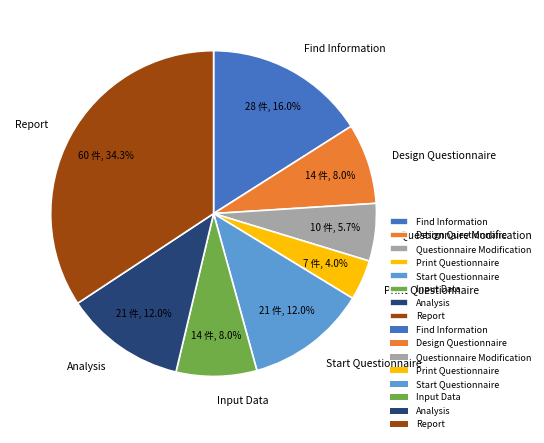

Between Start Questionnaire and Questionnaire Modification, which is larger?

Start Questionnaire